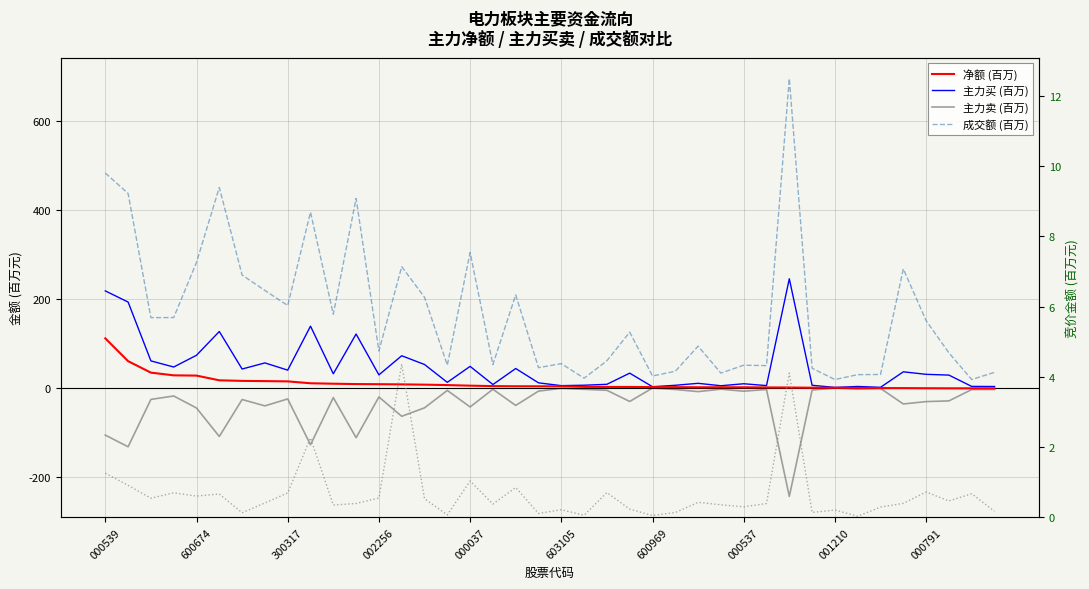

In 主力卖 (百万), how many points are higher than both neighbors (excluding endpoints)?

13